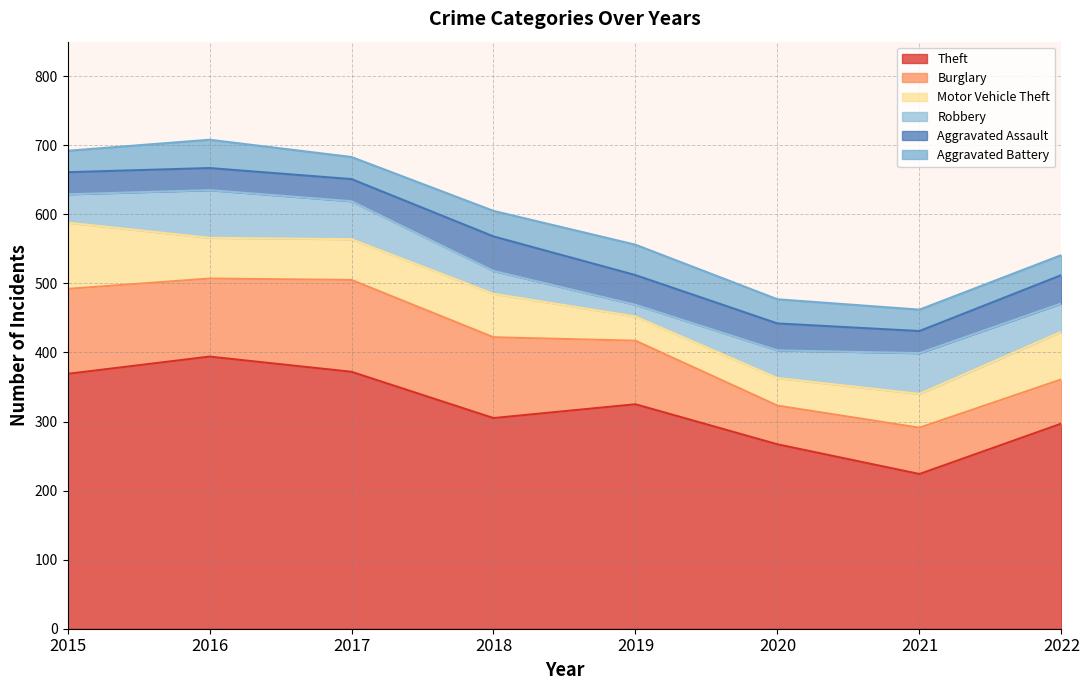

Reading right to left, what are all the values shown in this chart?

Theft: 2022=297	2021=224	2020=267	2019=325	2018=305	2017=372	2016=394	2015=369
Burglary: 2022=64	2021=67	2020=56	2019=92	2018=117	2017=133	2016=113	2015=123
Motor Vehicle Theft: 2022=69	2021=49	2020=40	2019=35	2018=63	2017=59	2016=59	2015=96
Robbery: 2022=41	2021=59	2020=40	2019=17	2018=33	2017=55	2016=69	2015=41
Aggravated Assault: 2022=41	2021=32	2020=39	2019=43	2018=50	2017=32	2016=32	2015=32
Aggravated Battery: 2022=29	2021=31	2020=35	2019=44	2018=37	2017=32	2016=41	2015=31